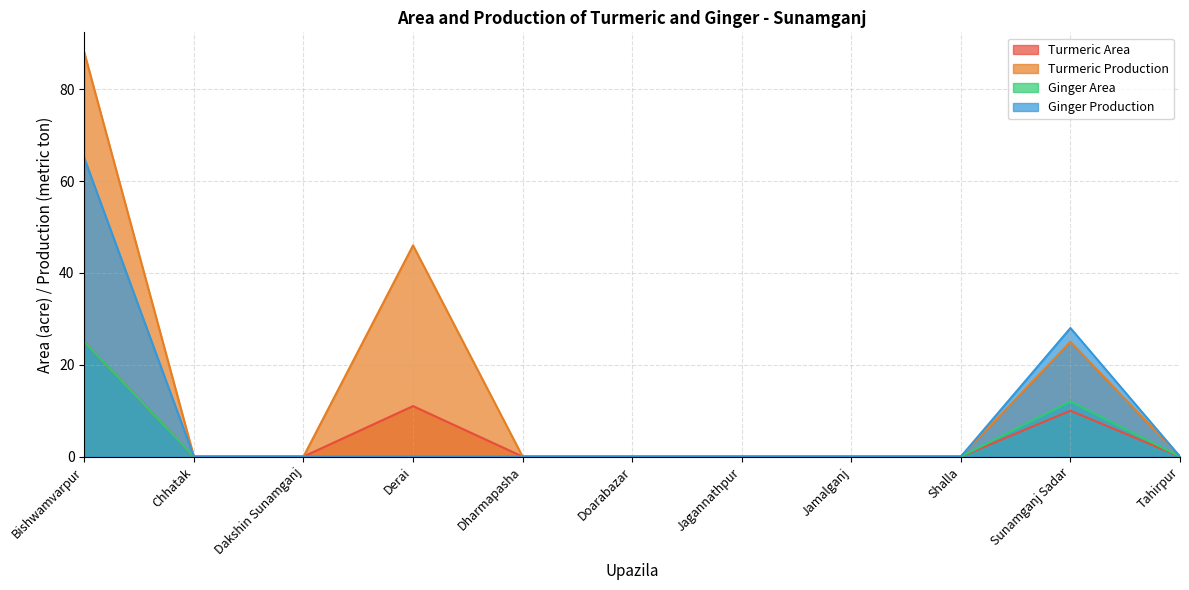

How many series are shown in this chart?

4